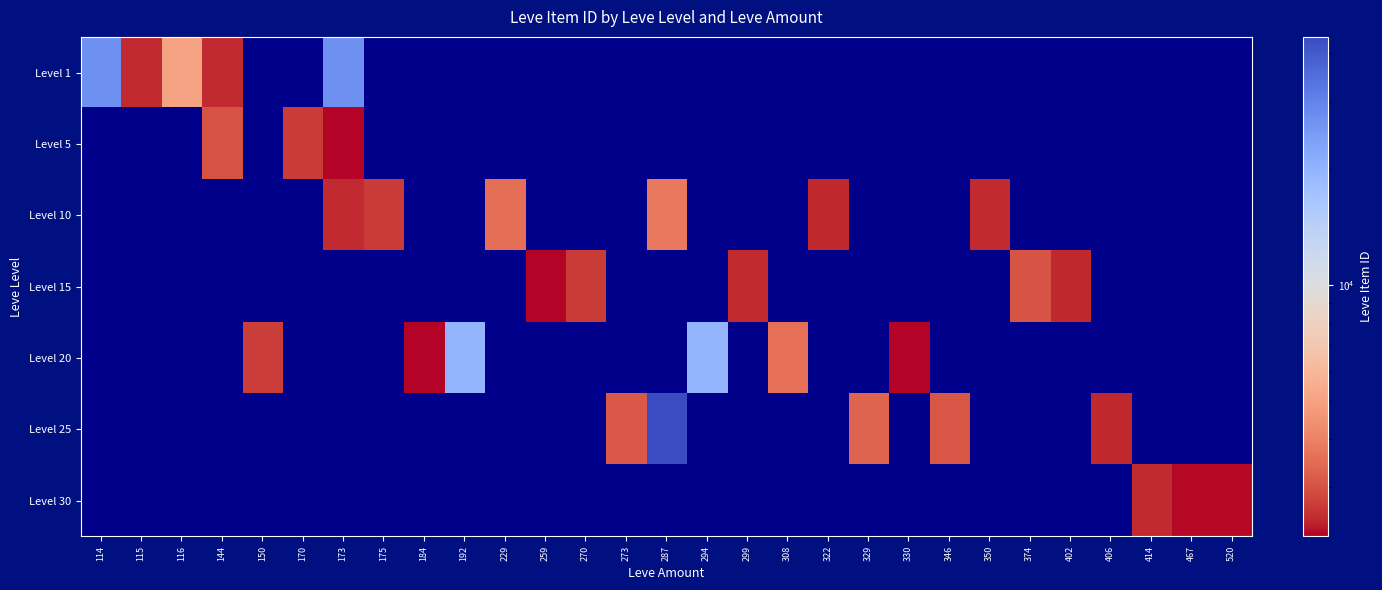

Between 299 and 329, which is larger?

329